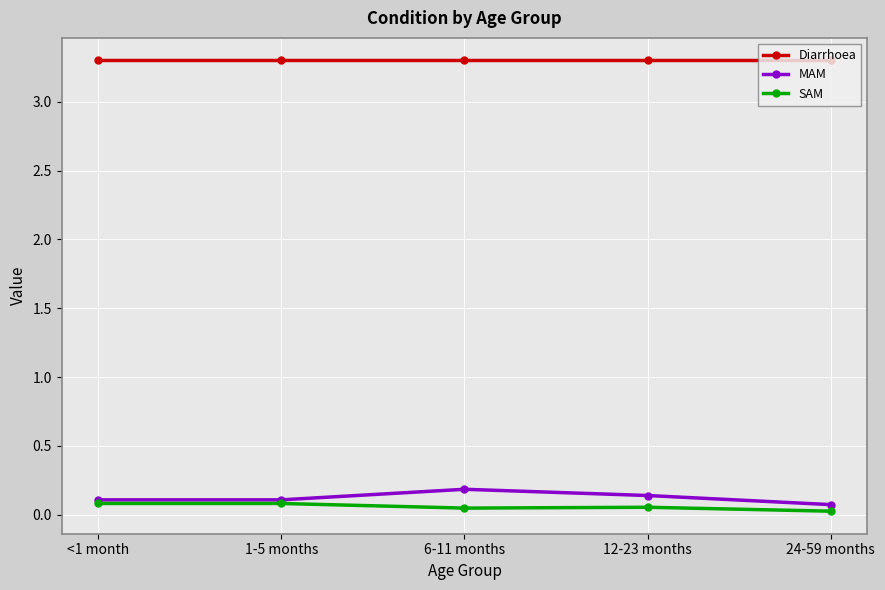

What is the label of the 1st point from the left?

<1 month